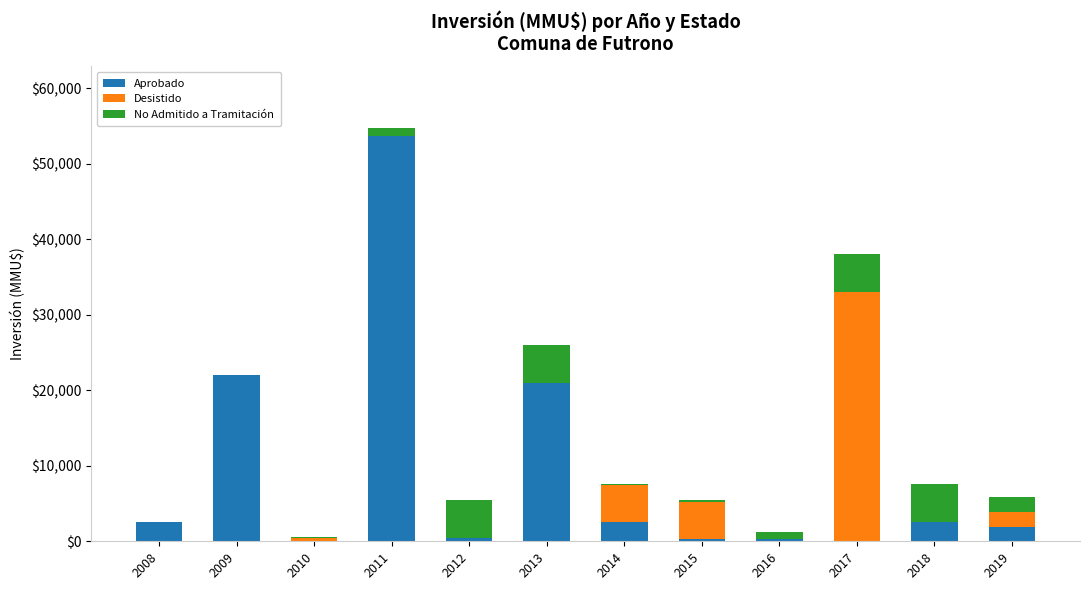

The Aprobado series shows 2500 at 2014. True or false?

True